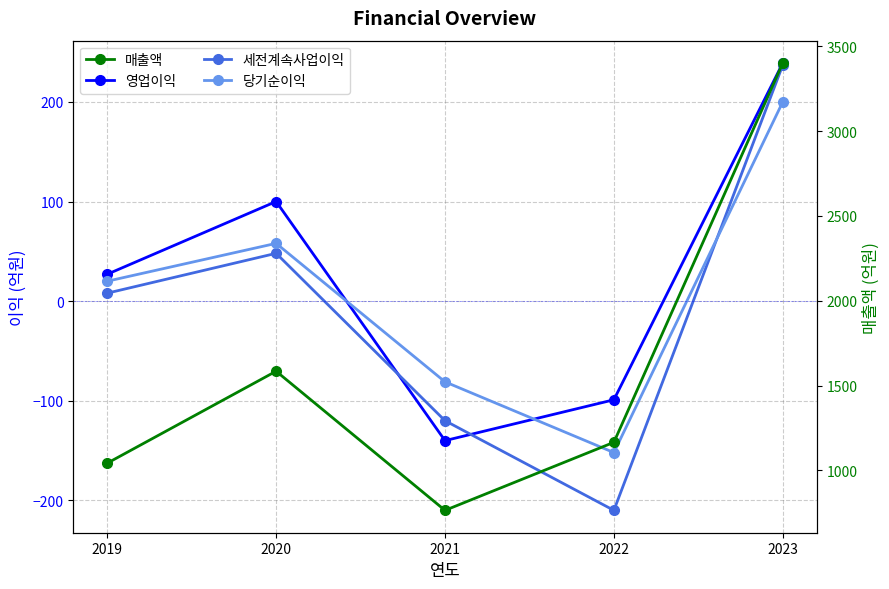

At how many categories does at least one series exceed 1984?

1